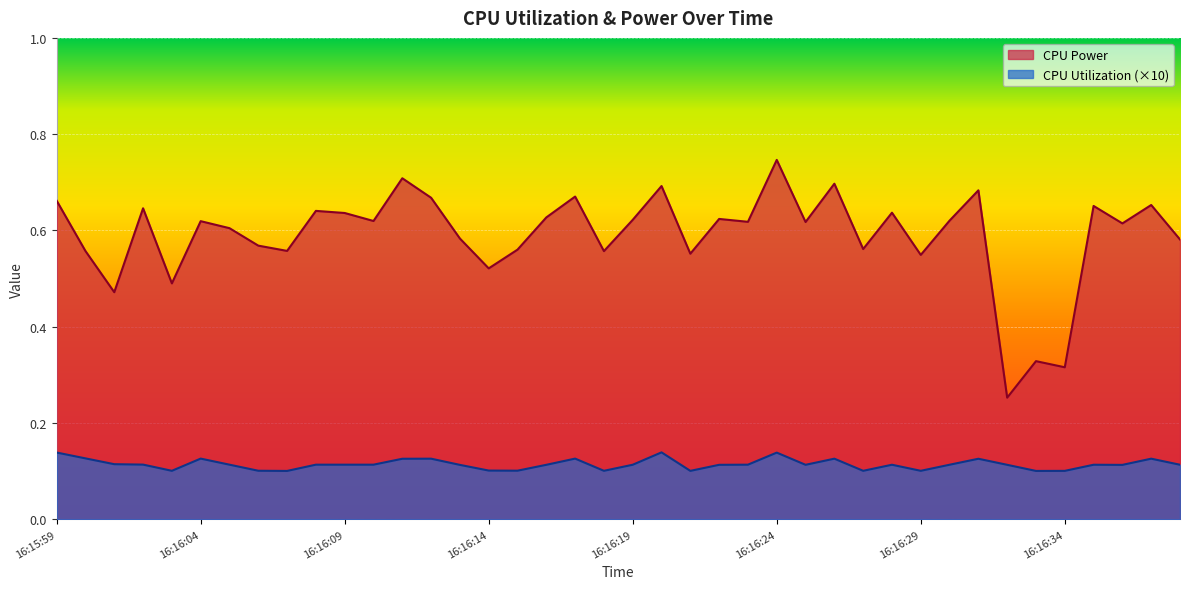

What are all the series names shown in the legend?

CPU Power, CPU Utilization (×10)